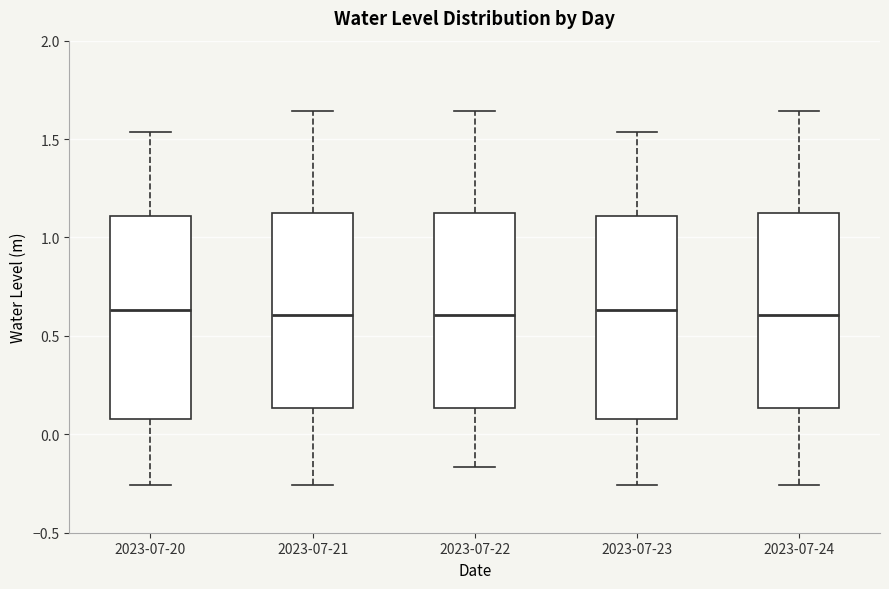

Reading left to right, read every box against the y-axis: the position of its median line, the range the box covers, and the ends of its whiskers. The values are not printed on the chart, so give them approximately, as read against the axis.

2023-07-20: median 0.65, box 0.10 to 1.10, whiskers -0.25 to 1.55
2023-07-21: median 0.60, box 0.15 to 1.10, whiskers -0.25 to 1.65
2023-07-22: median 0.60, box 0.15 to 1.10, whiskers -0.15 to 1.65
2023-07-23: median 0.65, box 0.10 to 1.10, whiskers -0.25 to 1.55
2023-07-24: median 0.60, box 0.15 to 1.10, whiskers -0.25 to 1.65